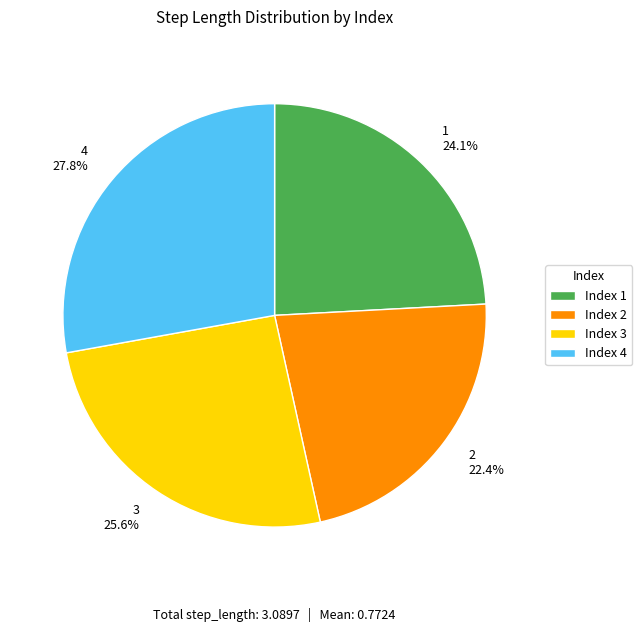

To the nearest percent, what is the difference between the 2 and 3 slice percentages?

3%